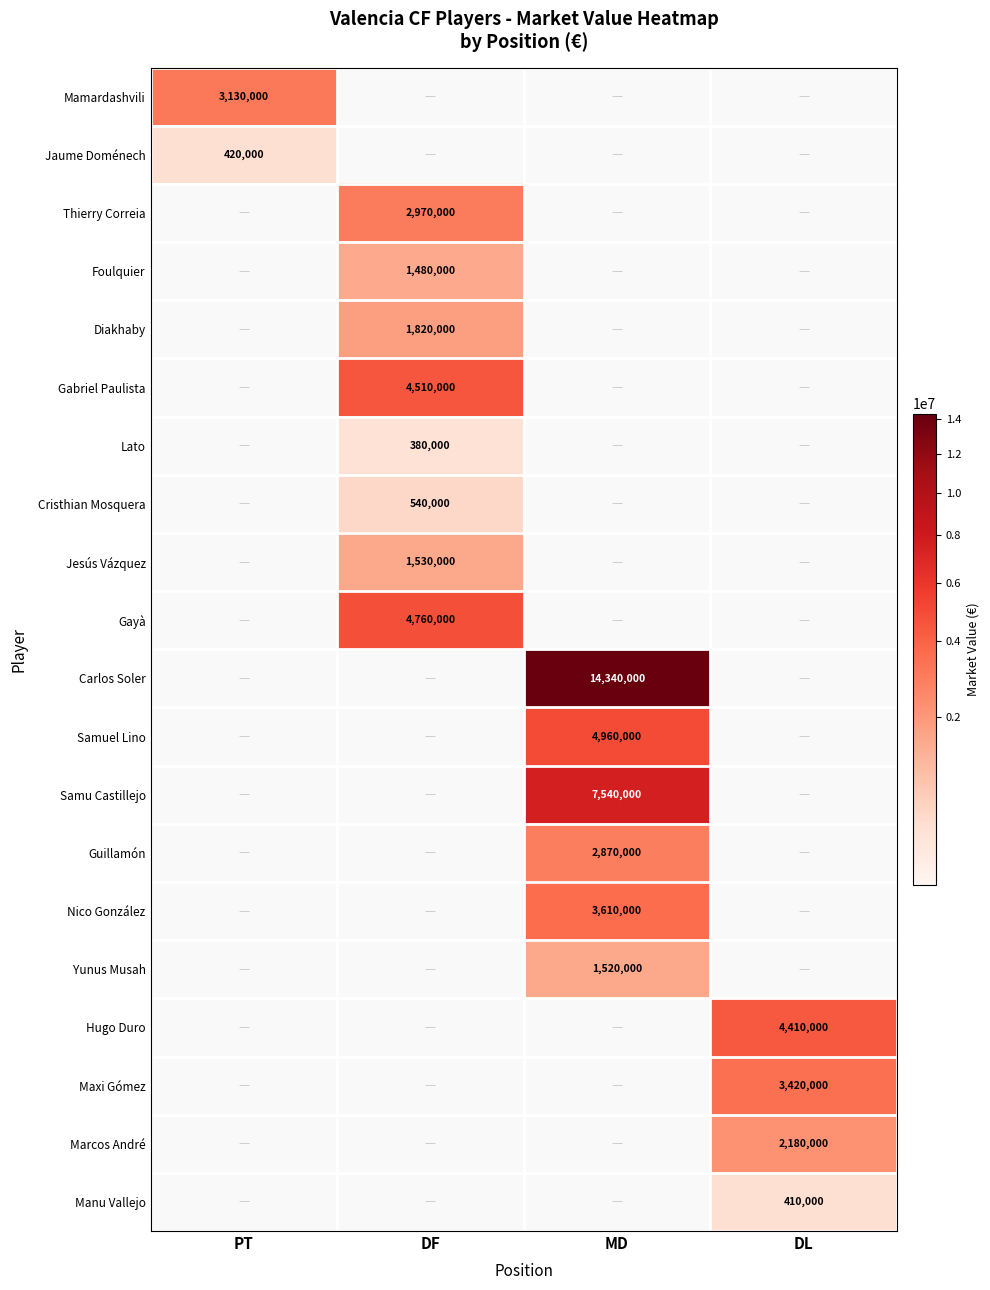

True or false: Samu Castillejo has a value of 13037616 at MD.

False